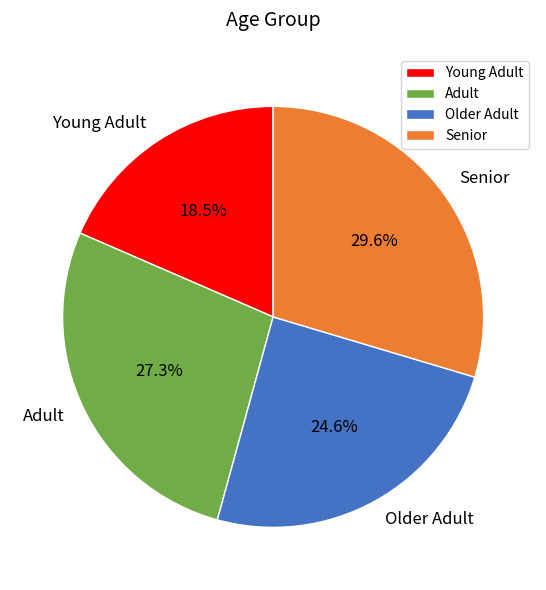

Rank the categories by value from lowest to highest.

Young Adult, Older Adult, Adult, Senior